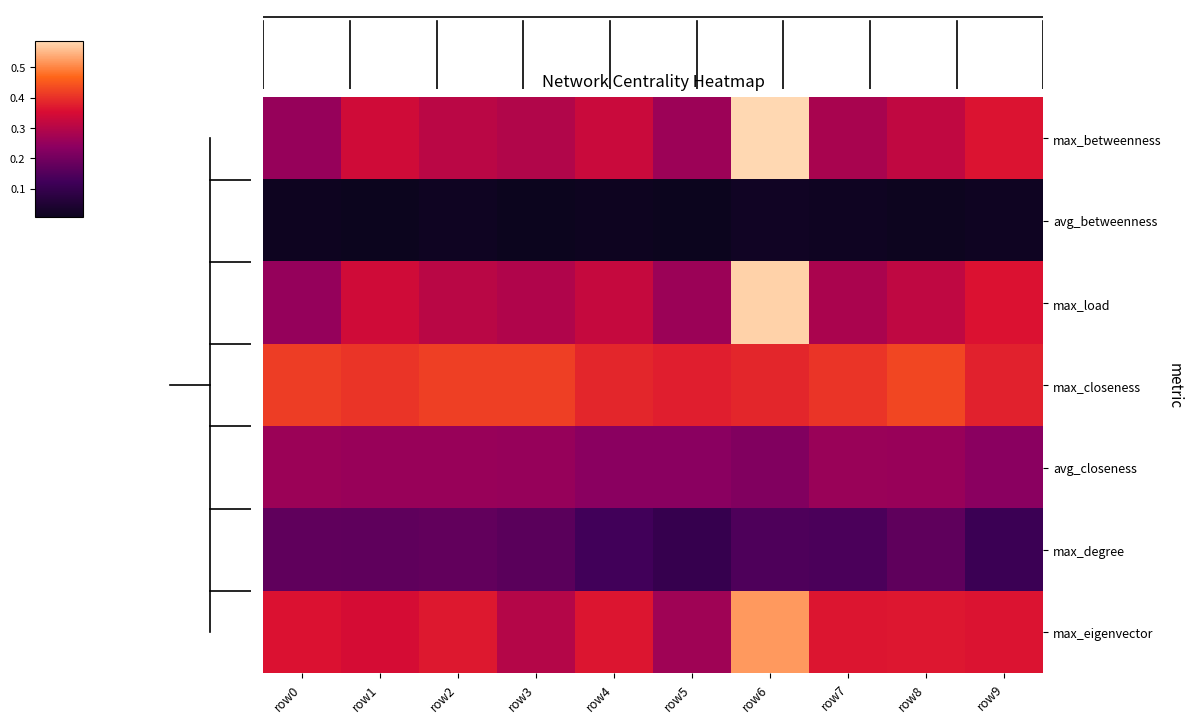

Reading left to right, list all the values displayed in this chart.

max_betweenness: row0=0.3	row1=0.3	row2=0.3	row3=0.3	row4=0.3	row5=0.3	row6=0.6	row7=0.3	row8=0.3	row9=0.4
avg_betweenness: row0=0.0	row1=0.0	row2=0.0	row3=0.0	row4=0.0	row5=0.0	row6=0.0	row7=0.0	row8=0.0	row9=0.0
max_load: row0=0.3	row1=0.3	row2=0.3	row3=0.3	row4=0.3	row5=0.3	row6=0.6	row7=0.3	row8=0.3	row9=0.4
max_closeness: row0=0.4	row1=0.4	row2=0.4	row3=0.4	row4=0.4	row5=0.4	row6=0.4	row7=0.4	row8=0.4	row9=0.4
avg_closeness: row0=0.3	row1=0.3	row2=0.3	row3=0.3	row4=0.2	row5=0.2	row6=0.2	row7=0.3	row8=0.3	row9=0.2
max_degree: row0=0.2	row1=0.2	row2=0.2	row3=0.2	row4=0.1	row5=0.1	row6=0.1	row7=0.1	row8=0.2	row9=0.1
max_eigenvector: row0=0.4	row1=0.3	row2=0.4	row3=0.3	row4=0.4	row5=0.3	row6=0.5	row7=0.4	row8=0.4	row9=0.4